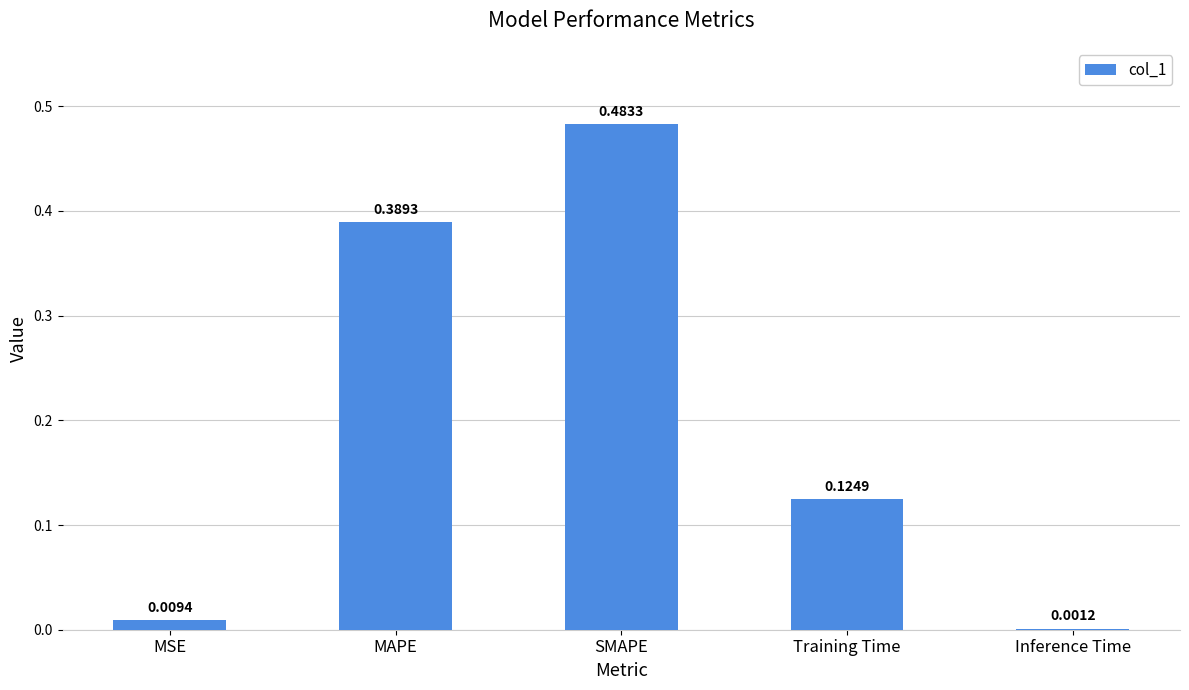

Which category has the highest value across all series?

SMAPE